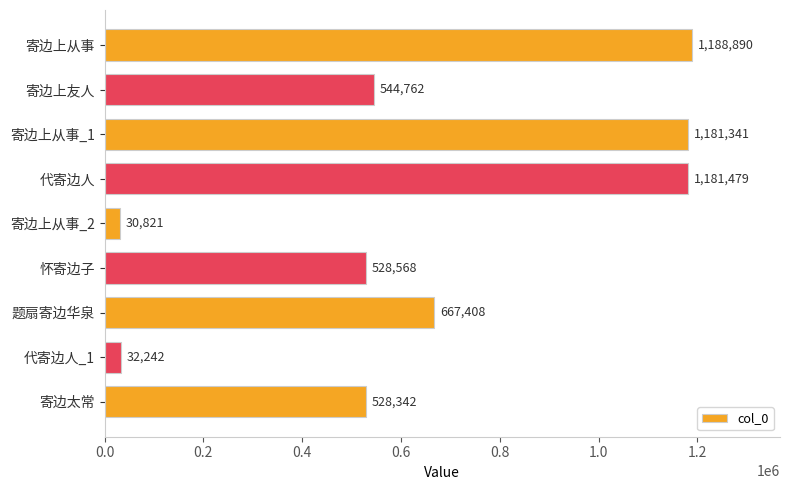

What position from the top is 寄边上从事_2?

5